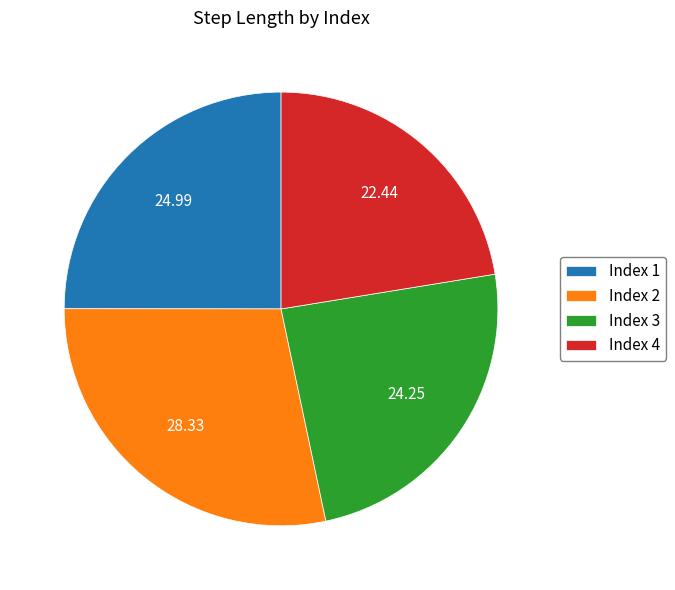

Is there a majority slice in this chart?

No